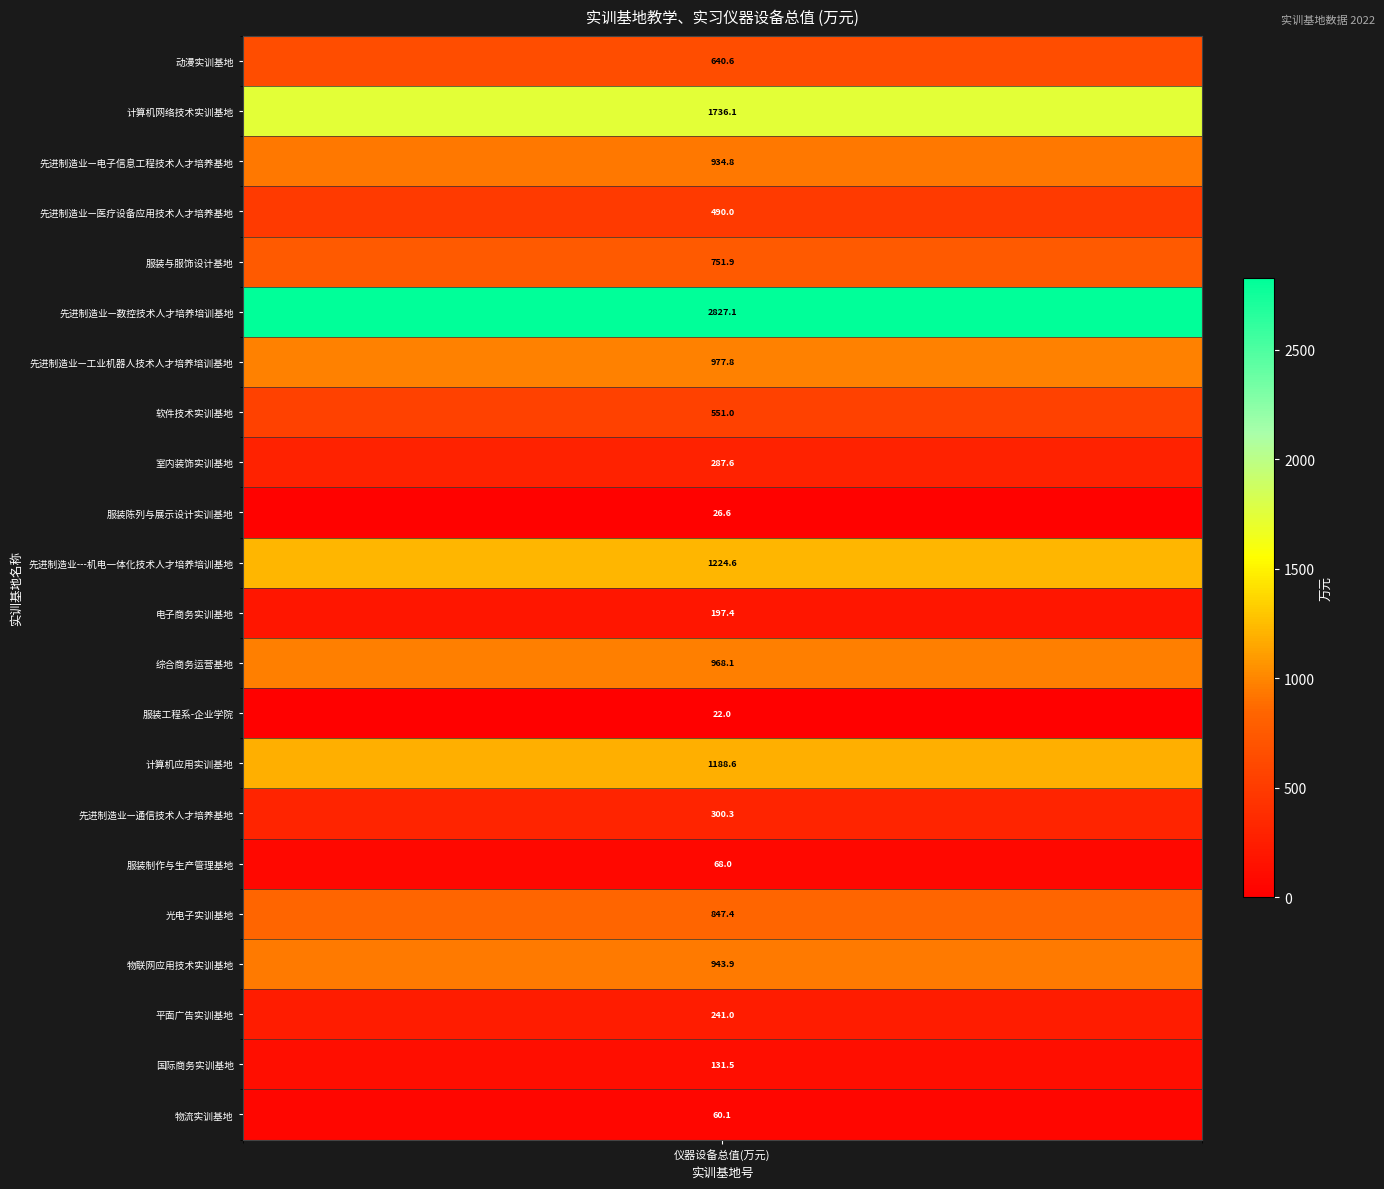

The value at 5 is 2827.1. True or false?

True